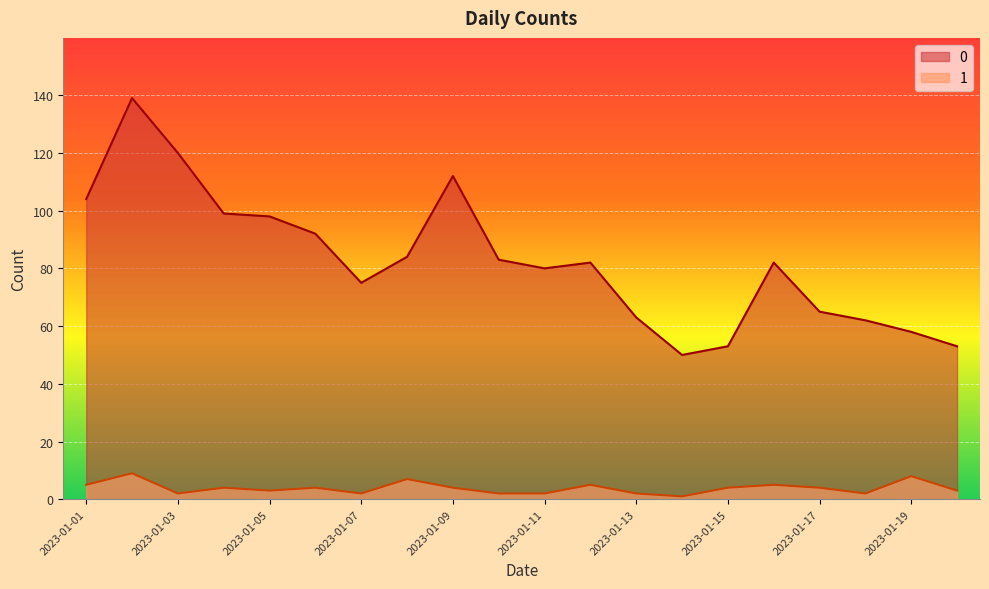

At 2023-01-18, list the series in order from largest to smallest.

0, 1